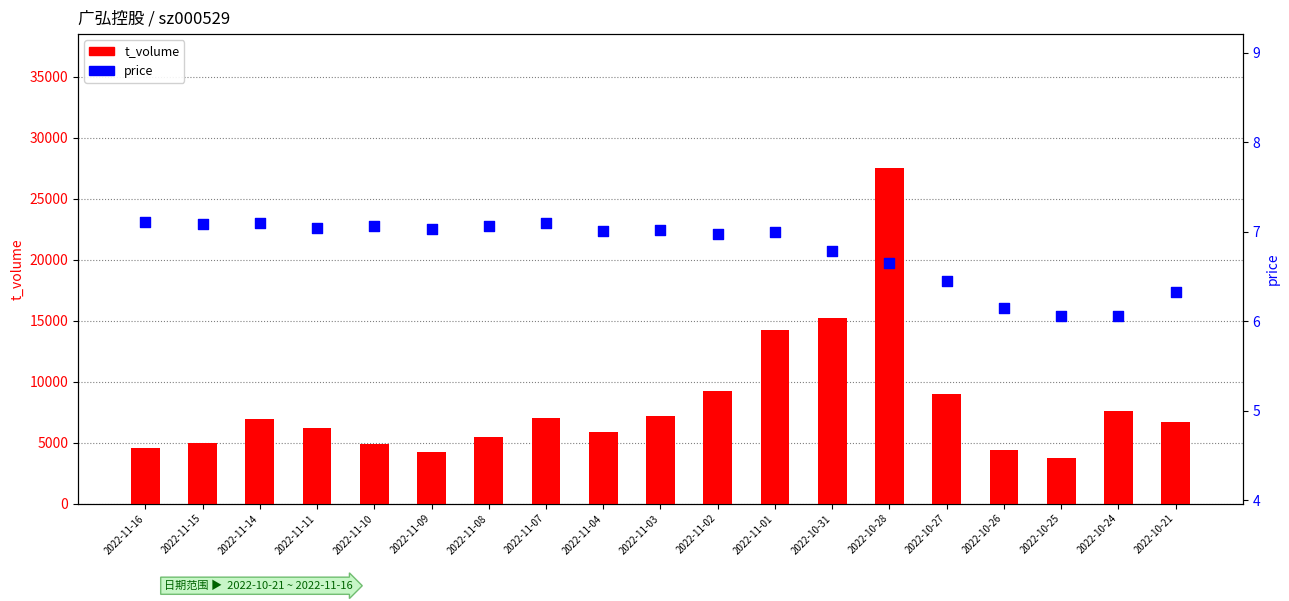

What are all the series names shown in the legend?

t_volume, price